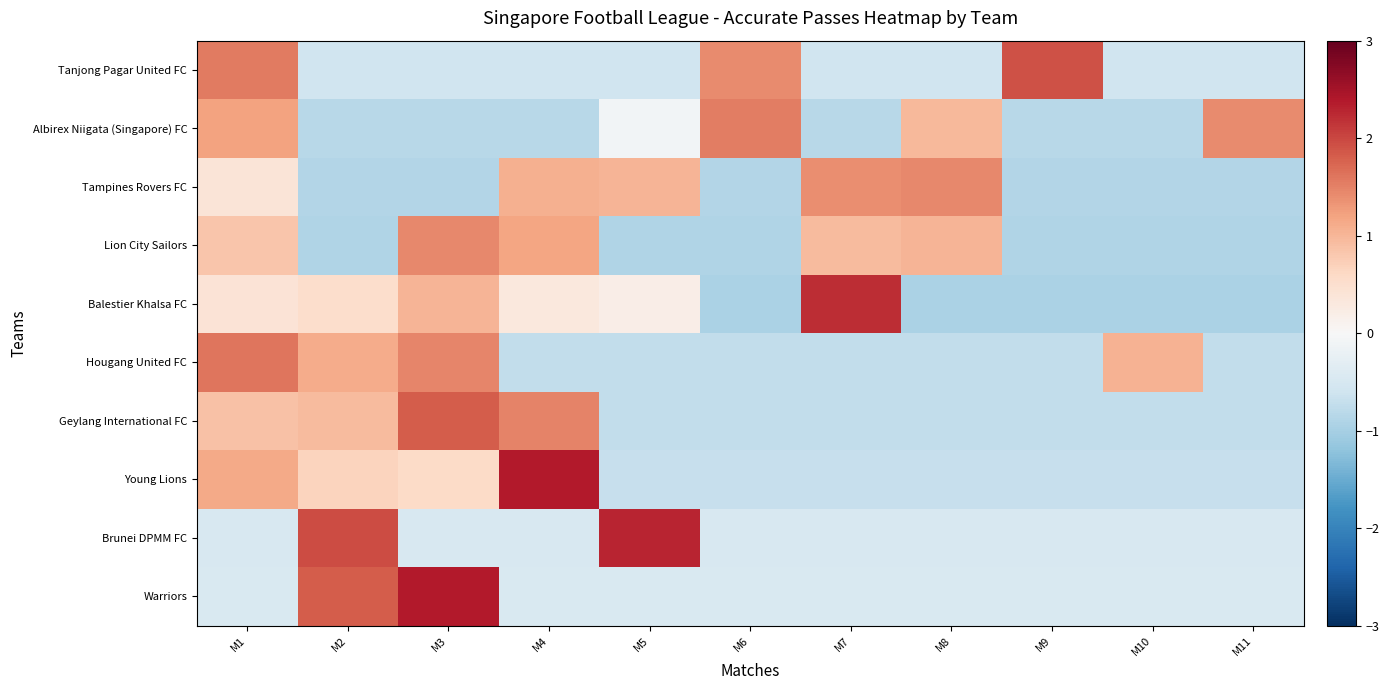

Rank the series by their maximum value, from lowest to highest.

Tampines Rovers FC, Lion City Sailors, Albirex Niigata (Singapore) FC, Hougang United FC, Geylang International FC, Tanjong Pagar United FC, Balestier Khalsa FC, Brunei DPMM FC, Young Lions, Warriors